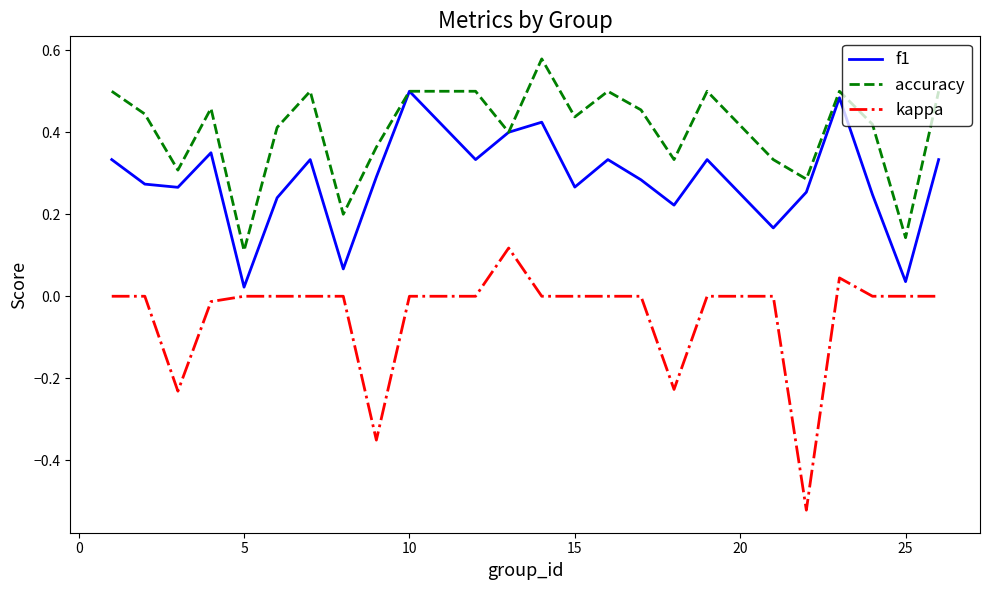

Rank the series by their maximum value, from lowest to highest.

kappa, f1, accuracy